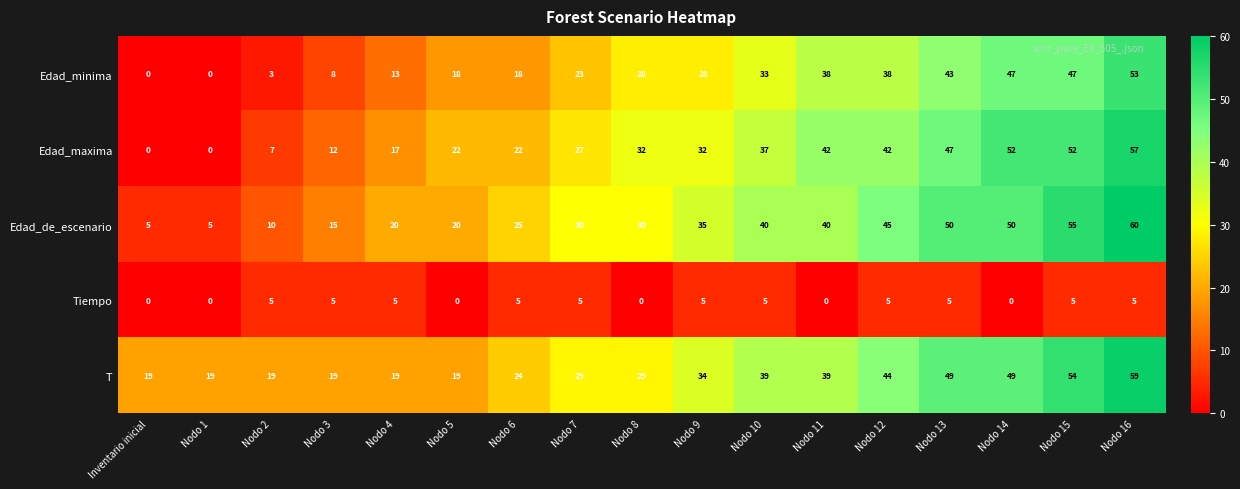

At Nodo 7, list the series in order from smallest to largest.

Tiempo, Edad_minima, Edad_maxima, T, Edad_de_escenario